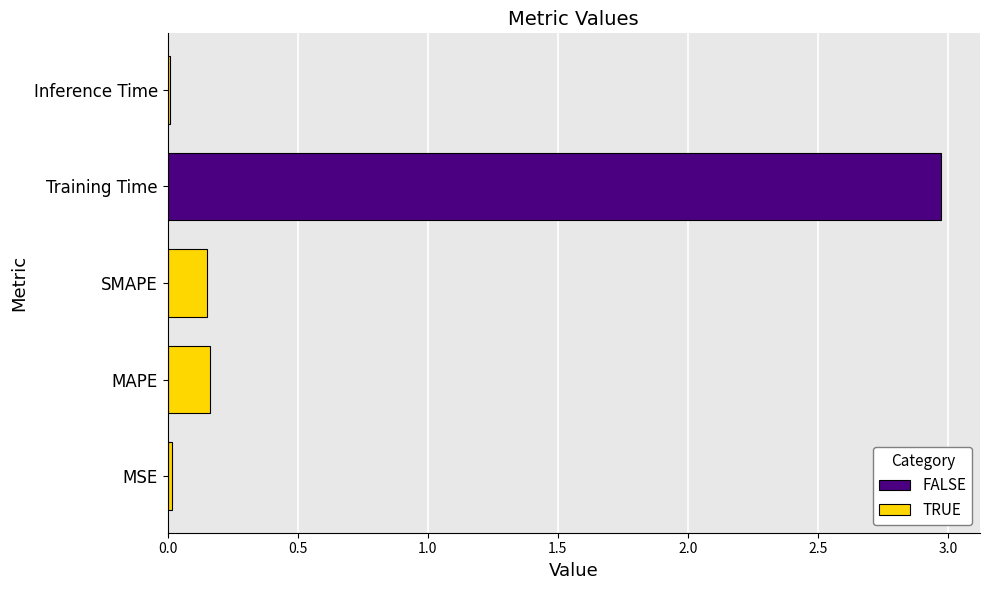

Is it true that the value at Training Time is 1.4?

False